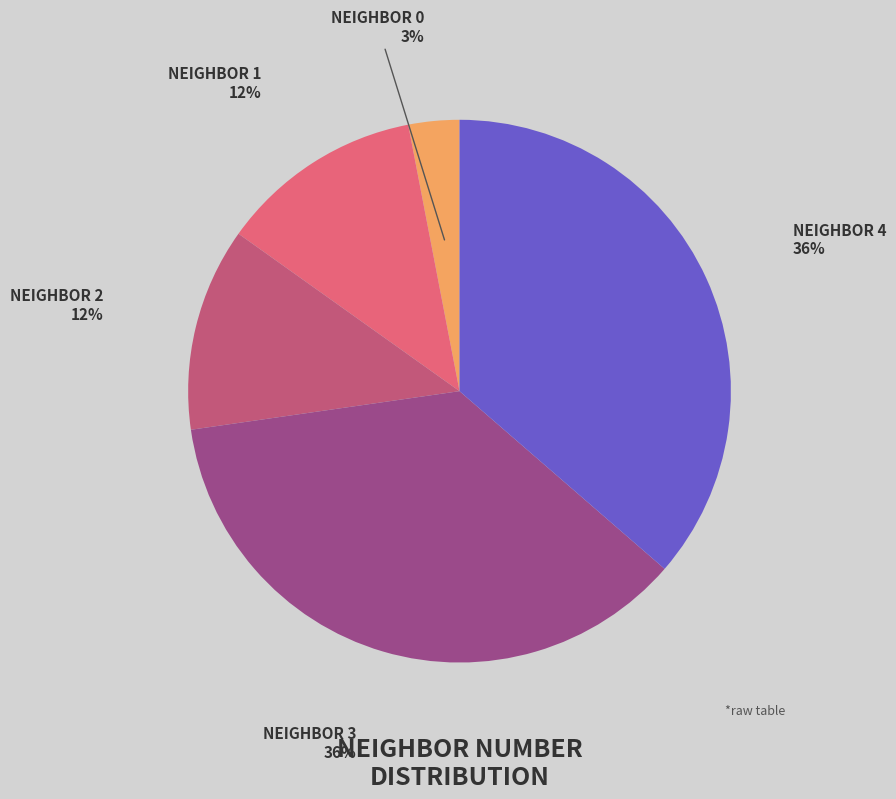

To the nearest percent, what is the average slice percentage?

20%